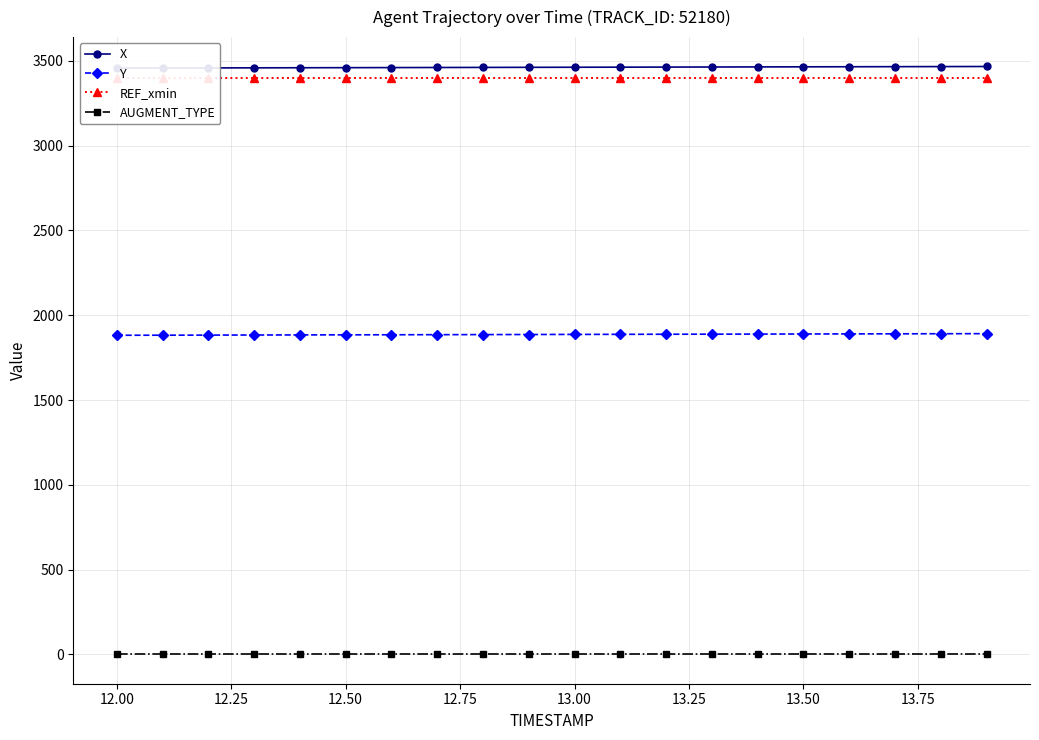

True or false: Y and AUGMENT_TYPE cross at least once.

False